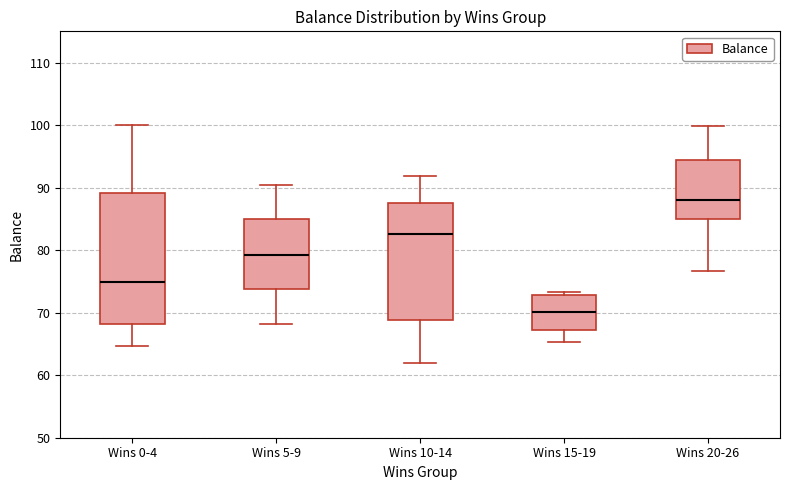

Which box's median line is the highest?

Wins 20-26